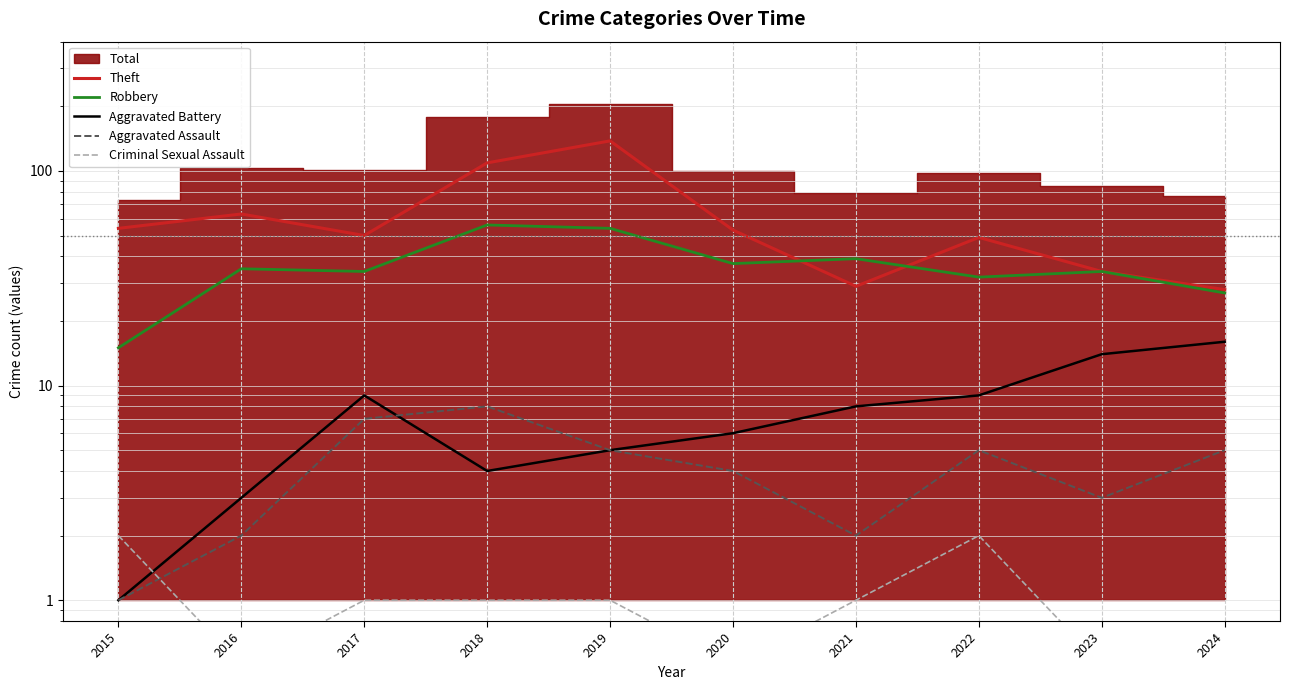

Is the value of Robbery at 2018 greater than the value of Criminal Sexual Assault at 2024?

Yes